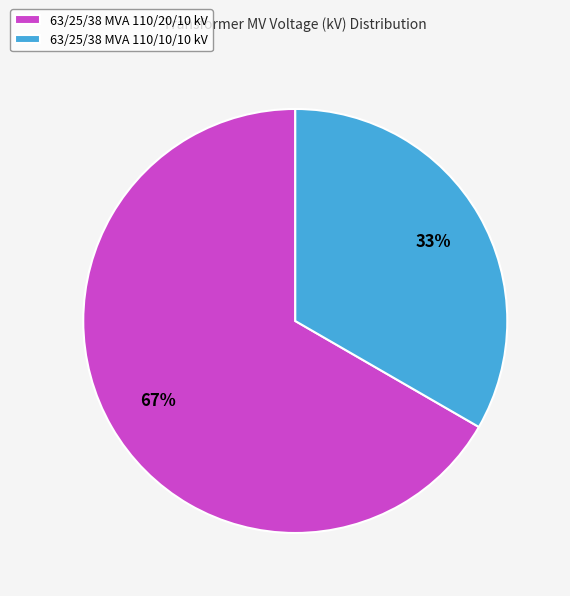

How many segments does this pie chart have?

2